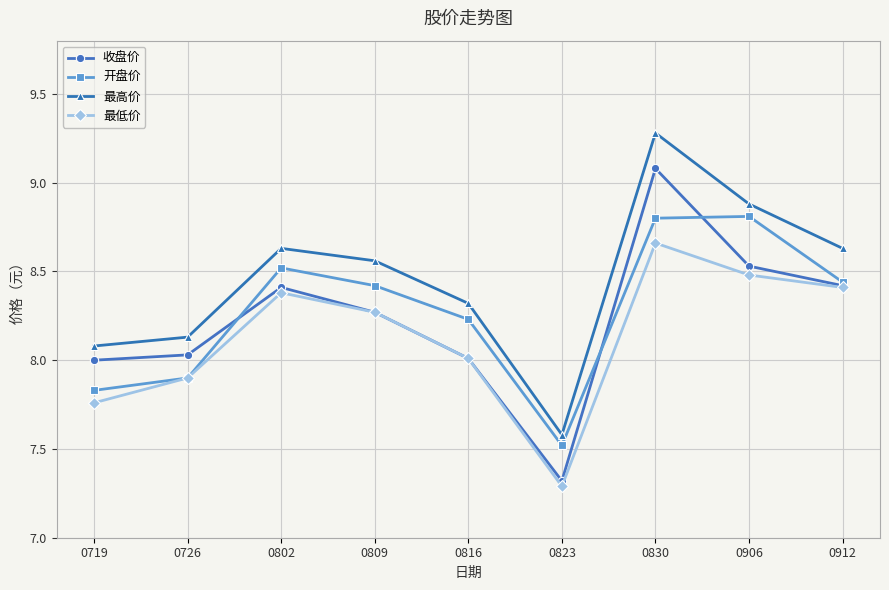

Which category has the lowest value across all series?

0823